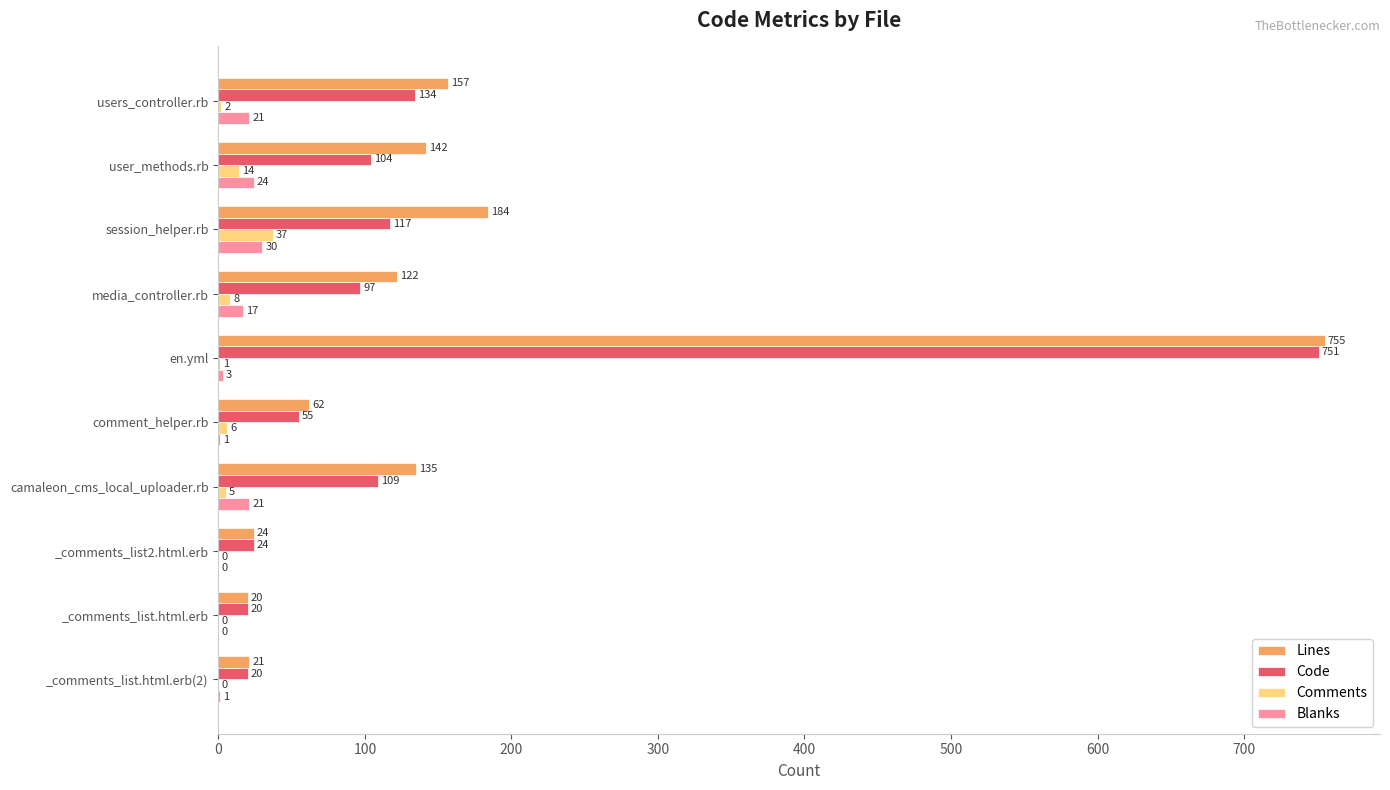

Is it true that Code equals 66 at user_methods.rb?

False